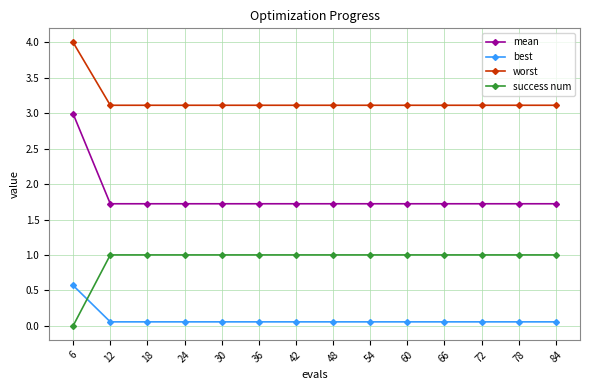

What is the value of the worst point at the 6th from the left?

3.1